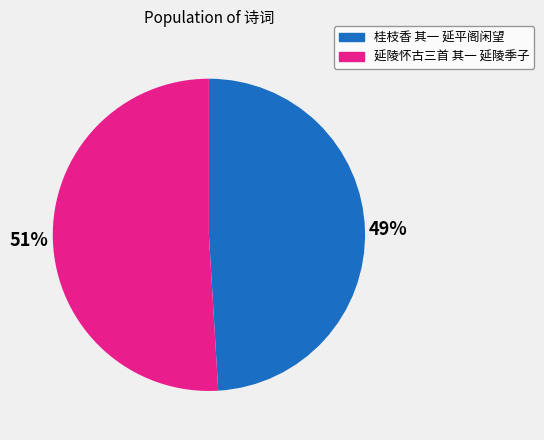

Combined, do 桂枝香 其一 延平阁闲望 and 延陵怀古三首 其一 延陵季子 account for over 50%?

Yes